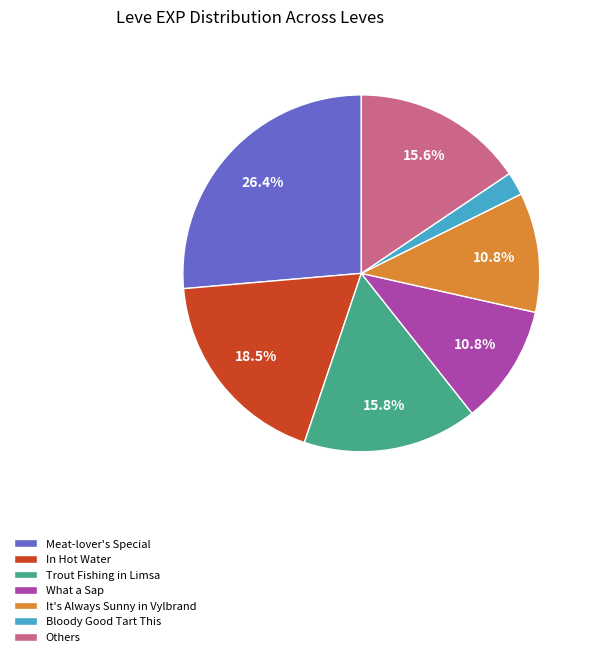

Between It's Always Sunny in Vylbrand and Meat-lover's Special, which is larger?

Meat-lover's Special